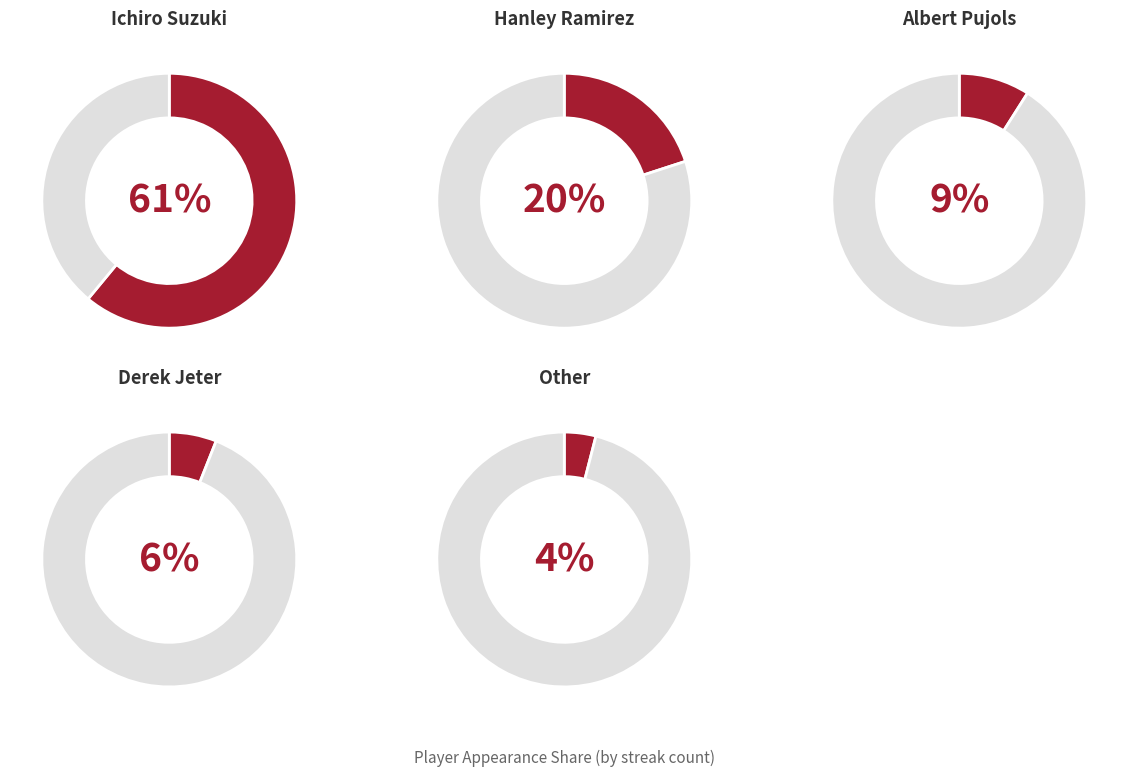

What percentage is NOT represented by Hanley Ramirez?

80.0%